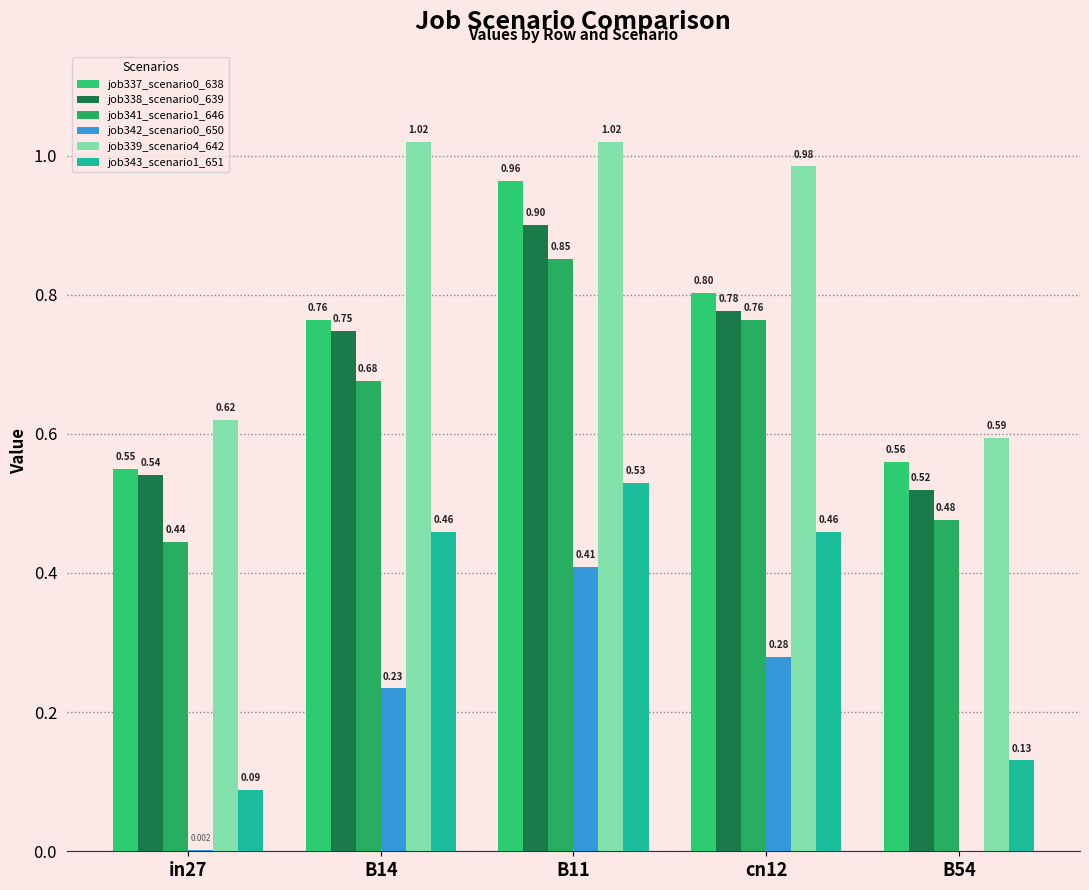

Which category has the highest value across all series?

B14